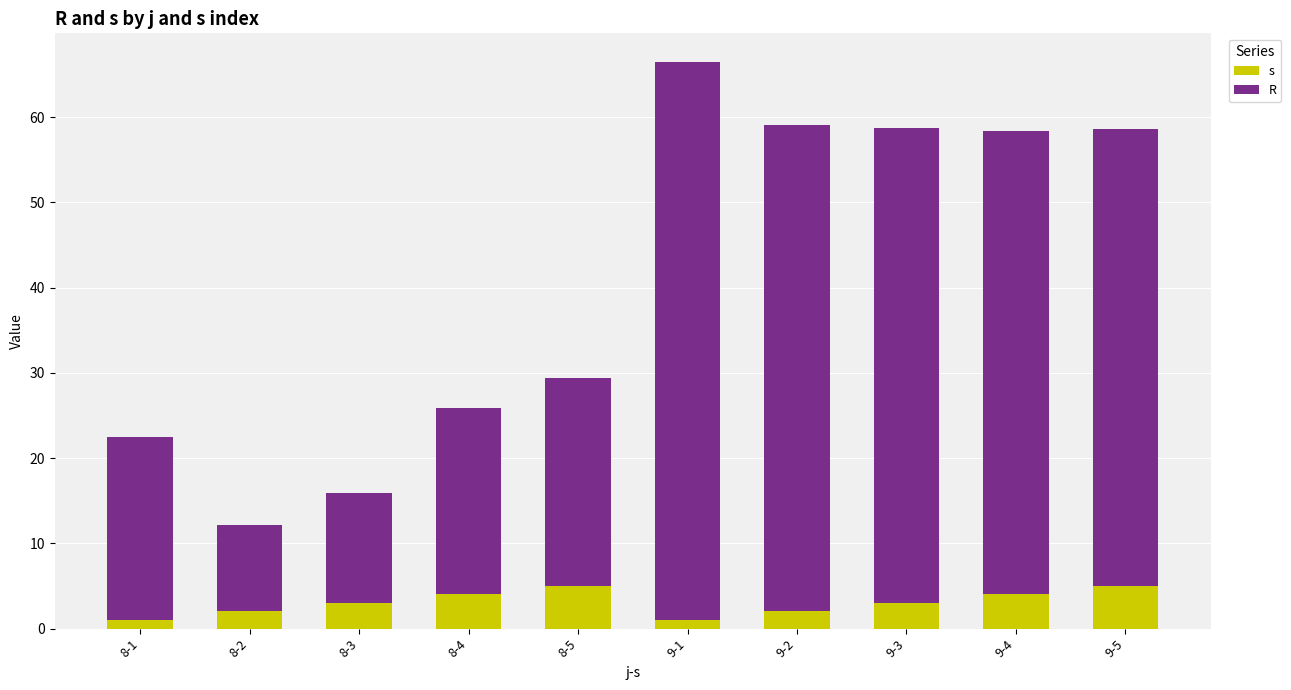

List the series in order of their peak value, highest first.

R, s